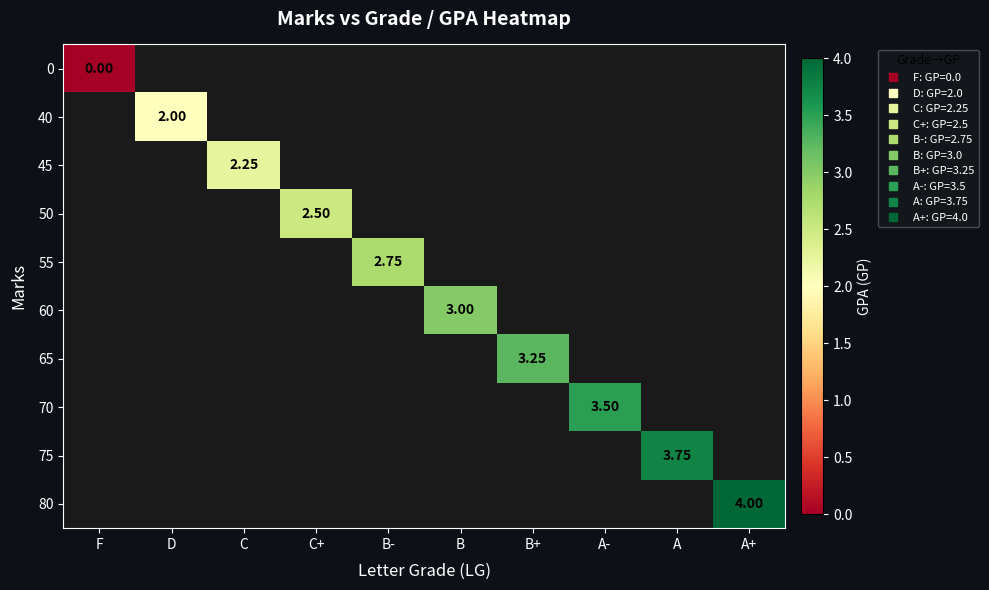

The 40 series shows 2.0 at D. True or false?

True